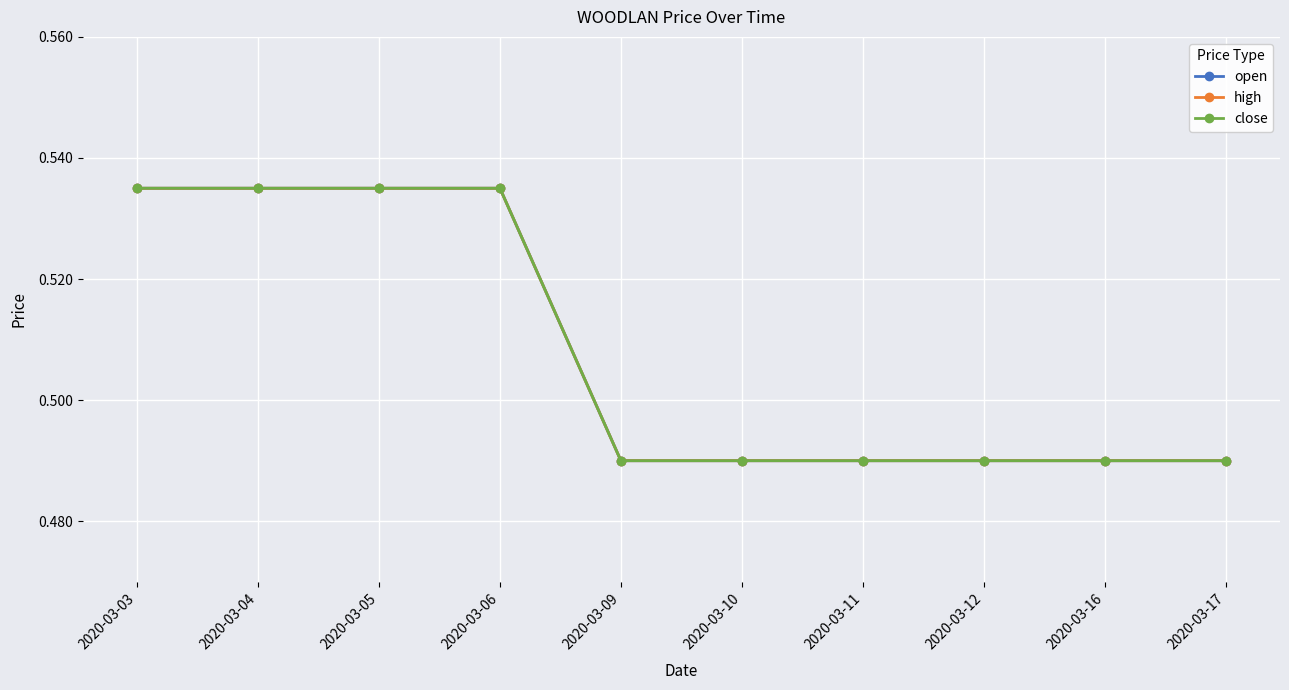

Is this an area chart (filled region under the line)?

No